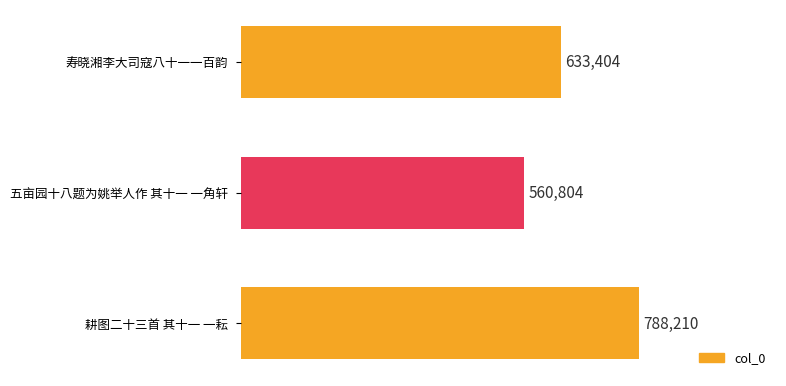

List the labels in order of value, smallest first.

五亩园十八题为姚举人作 其十一 一角轩, 寿晓湘李大司寇八十一一百韵, 耕图二十三首 其十一 一耘